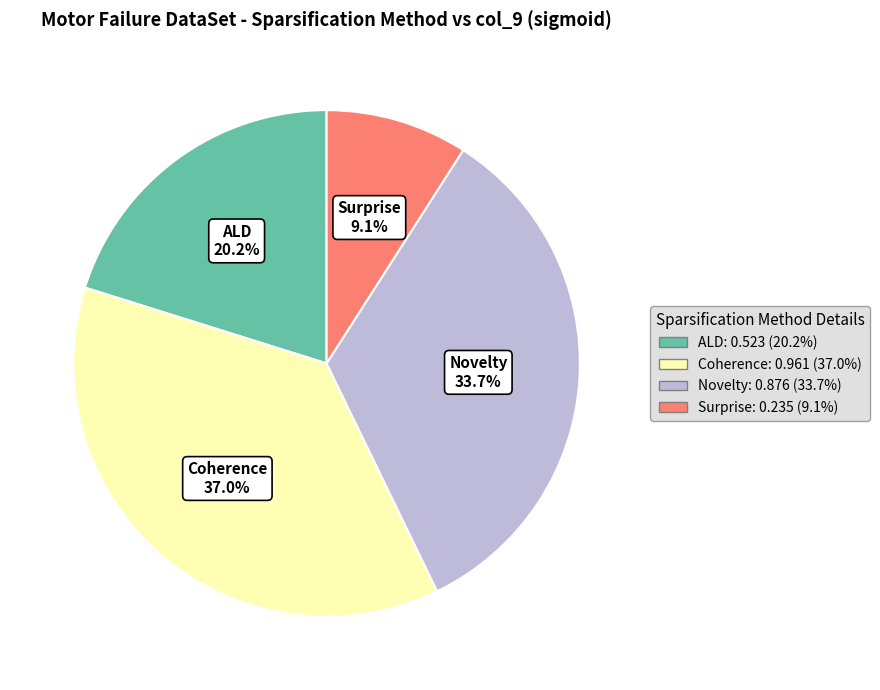

Count the number of slices in the pie.

4